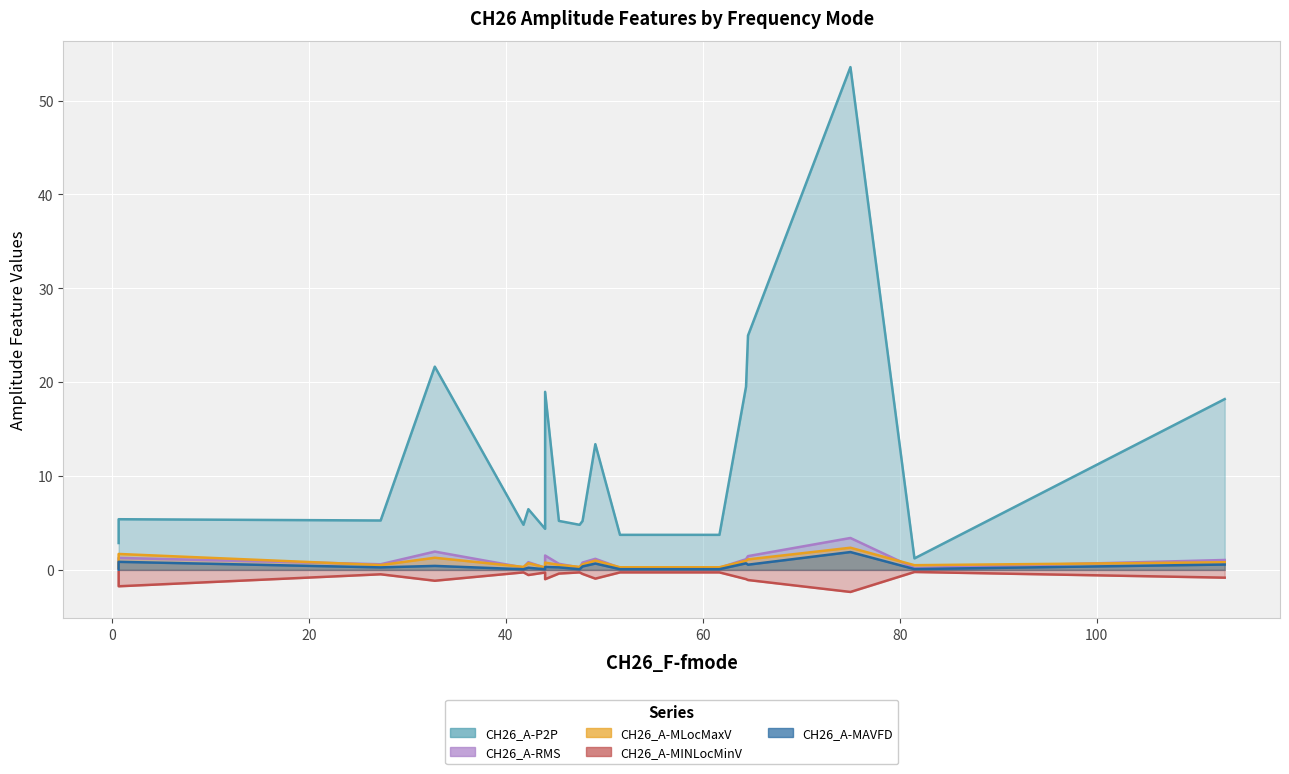

What is the difference between the maximum and minimum values in the CH26_A-MAVFD series?

1.9